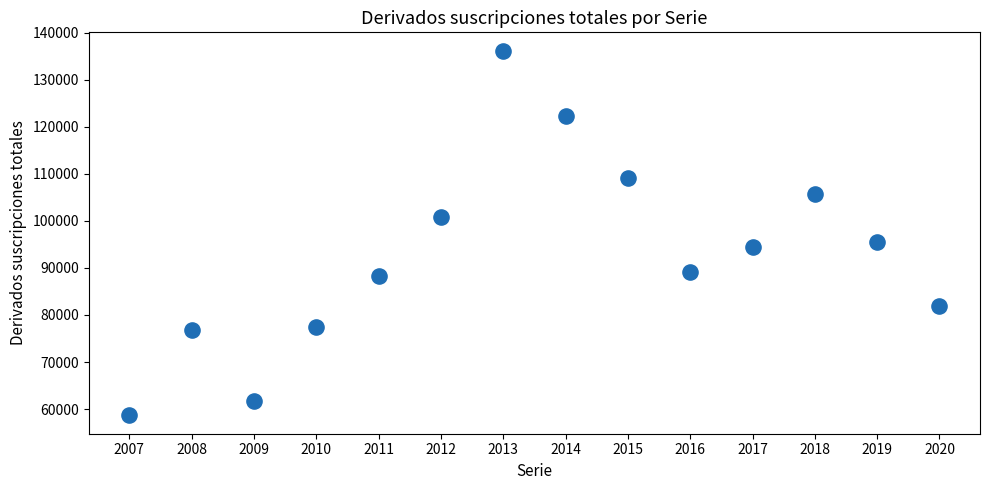

What Y value in the scatter plot is closest to 97418?

95547